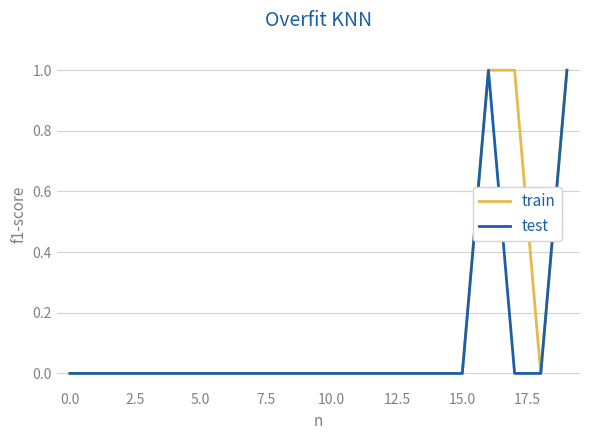

Rank the series by their average value, from lowest to highest.

test, train